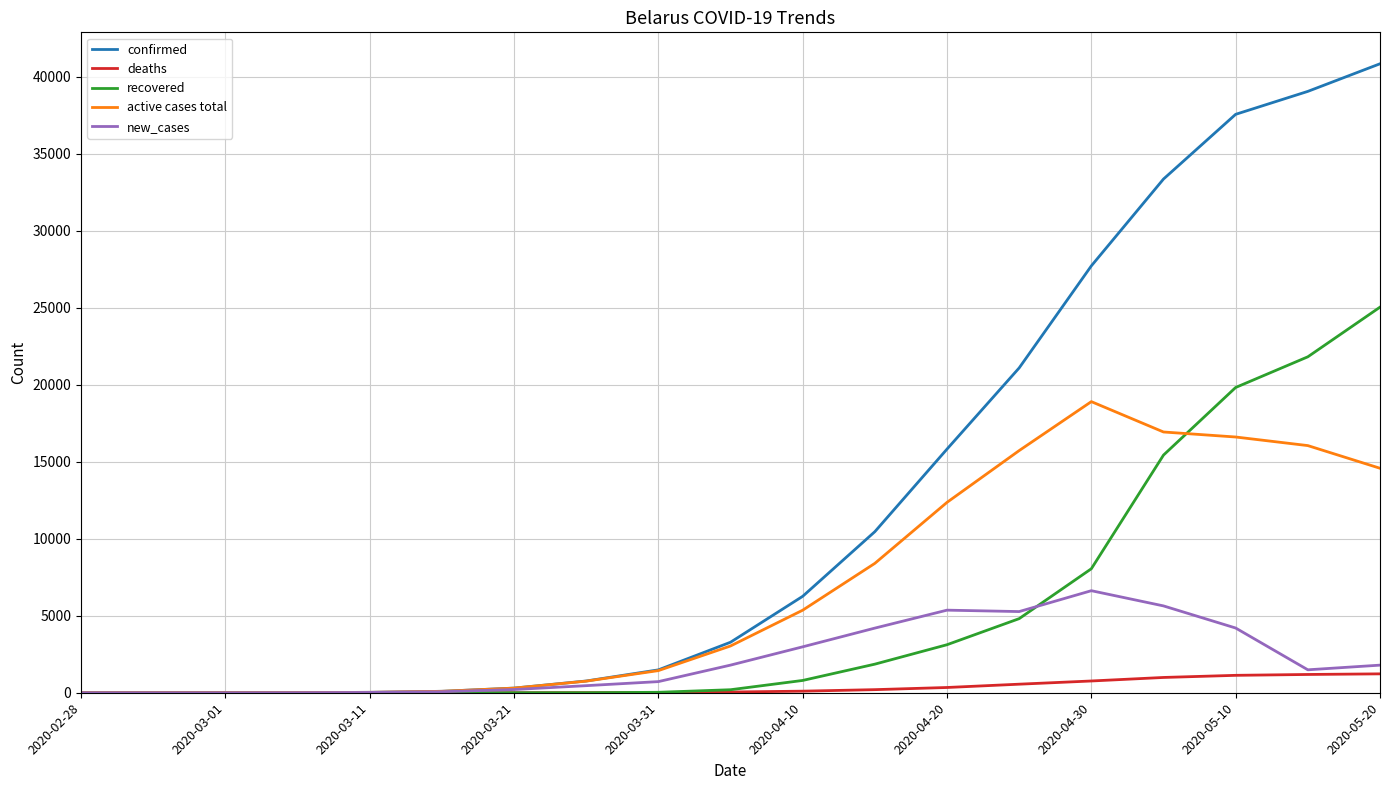

What is the average value of the recovered series?

5316